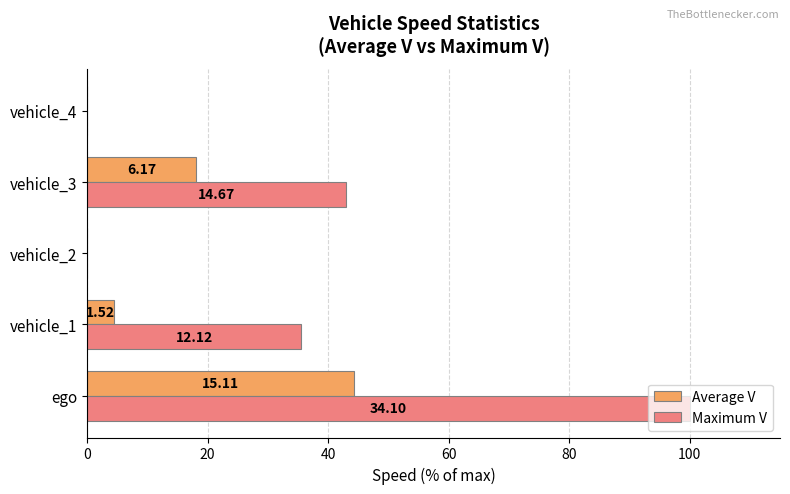

List the series in order of their overall mean, lowest first.

Average V, Maximum V